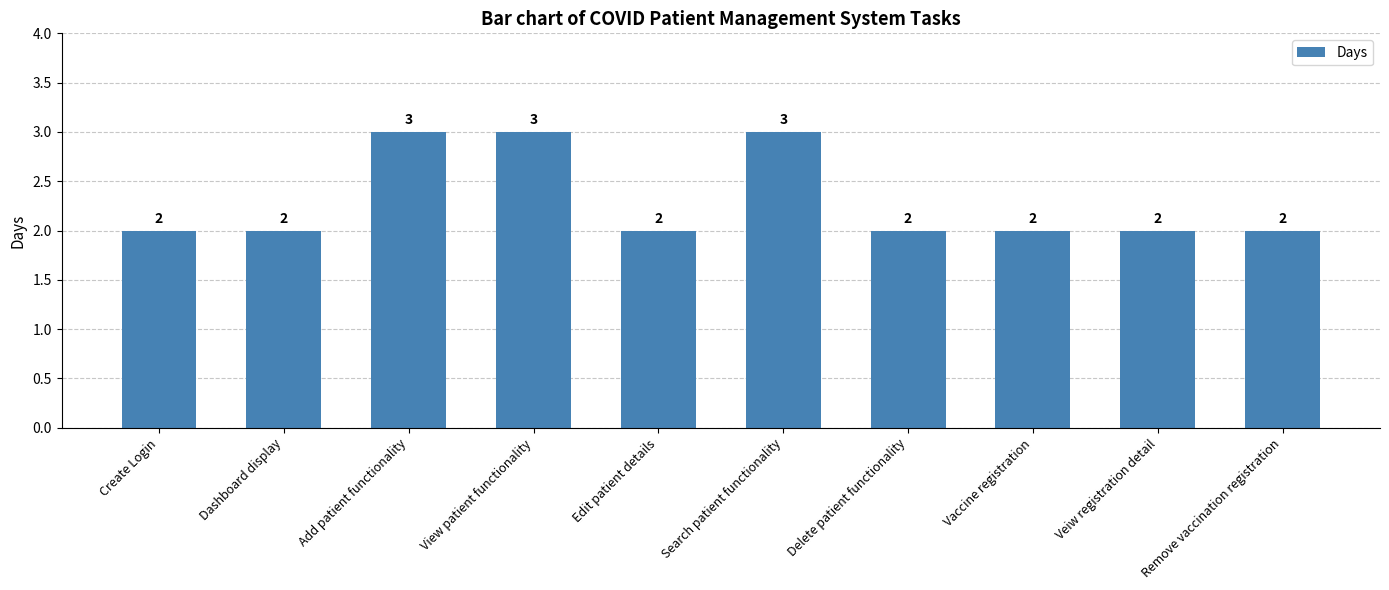

What is the difference between the maximum and minimum values?

1